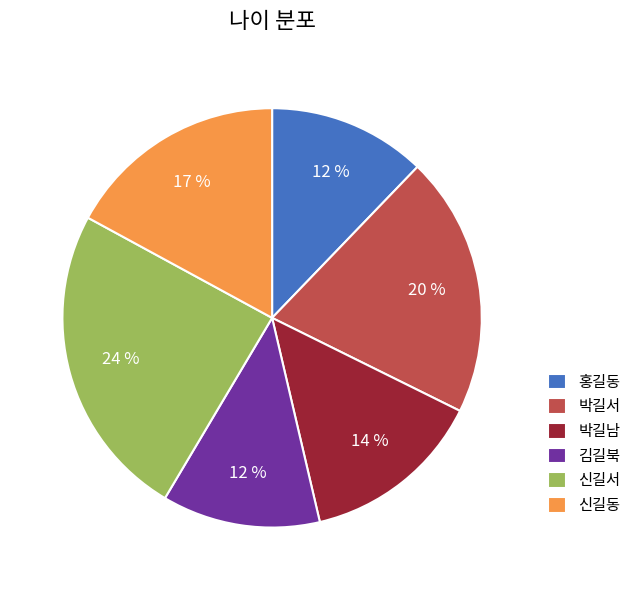

True or false: 박길서 accounts for 20% of the total.

True